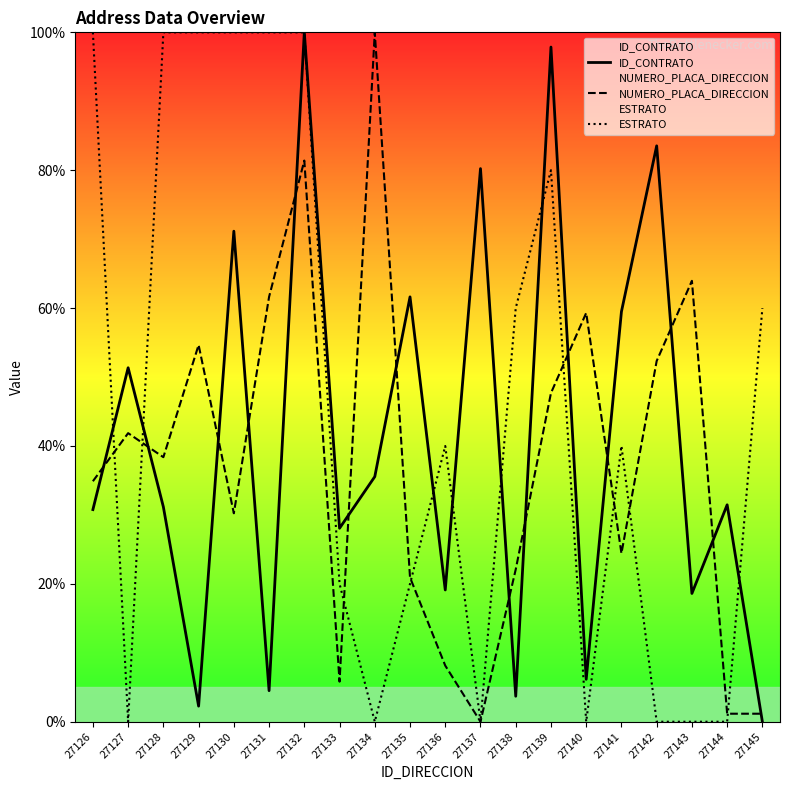

What is the difference between the ID_CONTRATO values at 27126 and 27128?

0.4